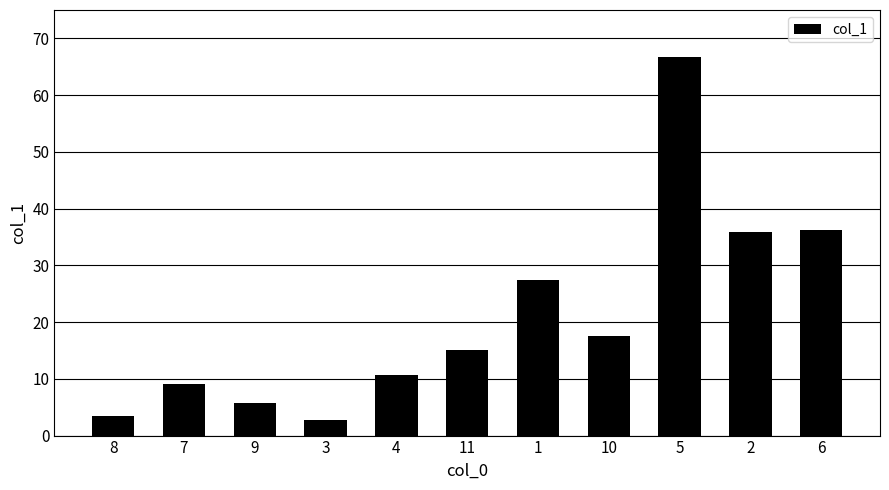

Approximately how many times larger is the value at 6 compared to 2?

1.0